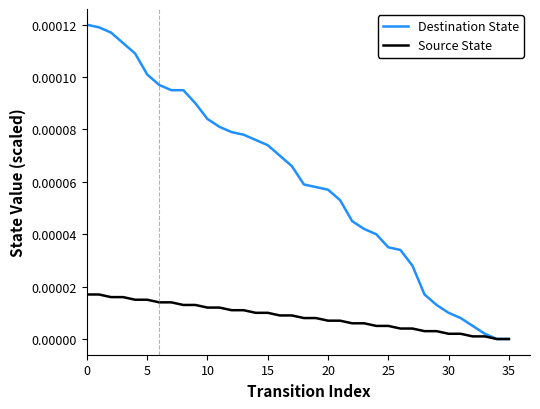

Which series has the largest total across all categories?

Destination State